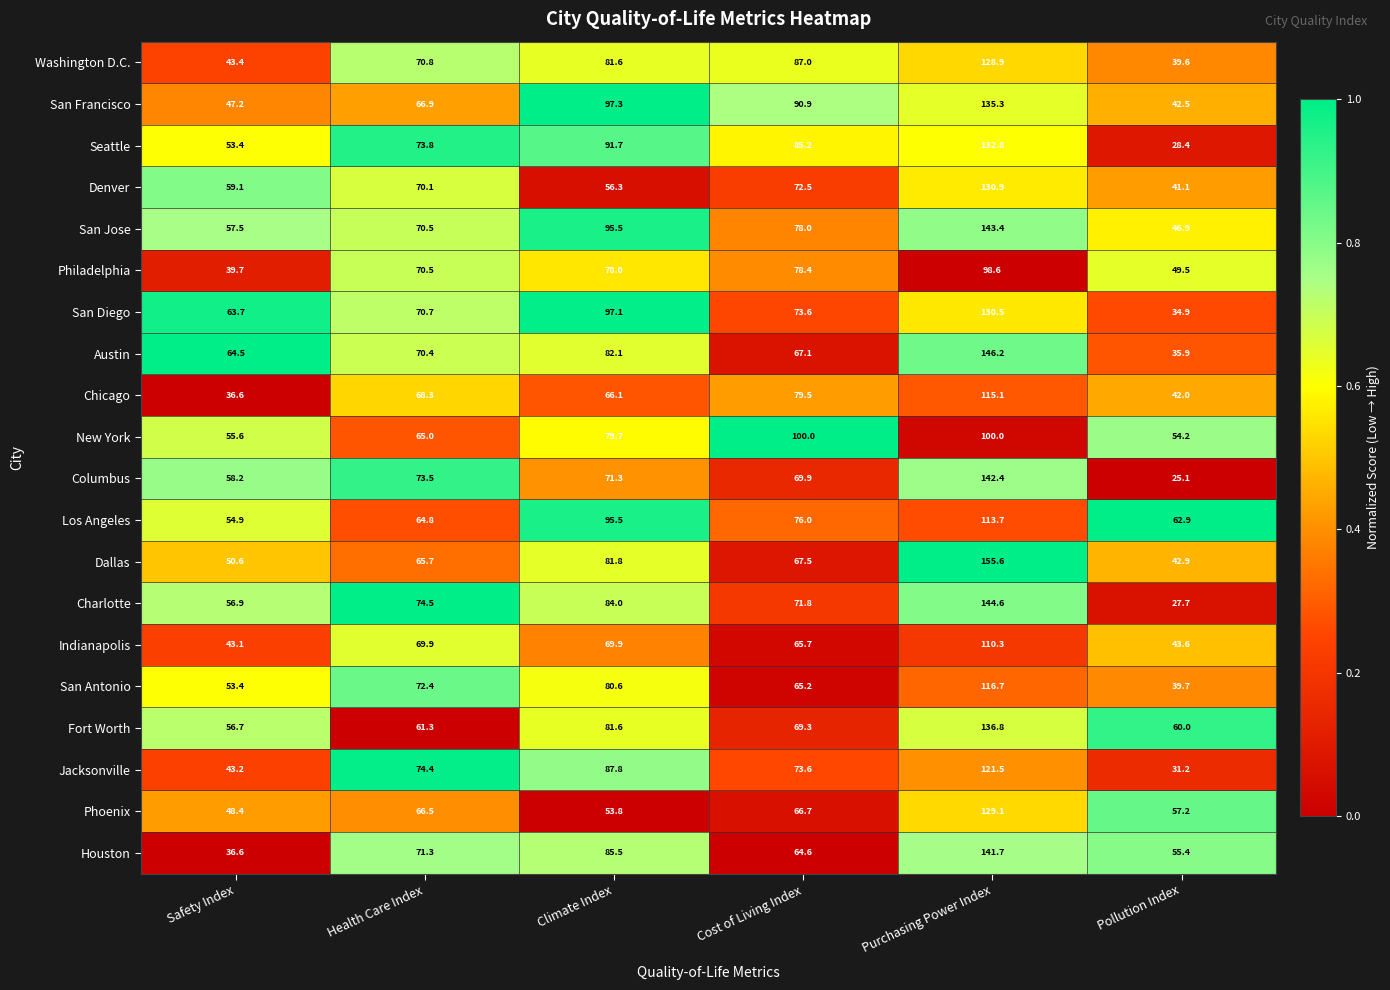

Rank the categories by San Diego value from lowest to highest.

Pollution Index, Safety Index, Health Care Index, Cost of Living Index, Climate Index, Purchasing Power Index